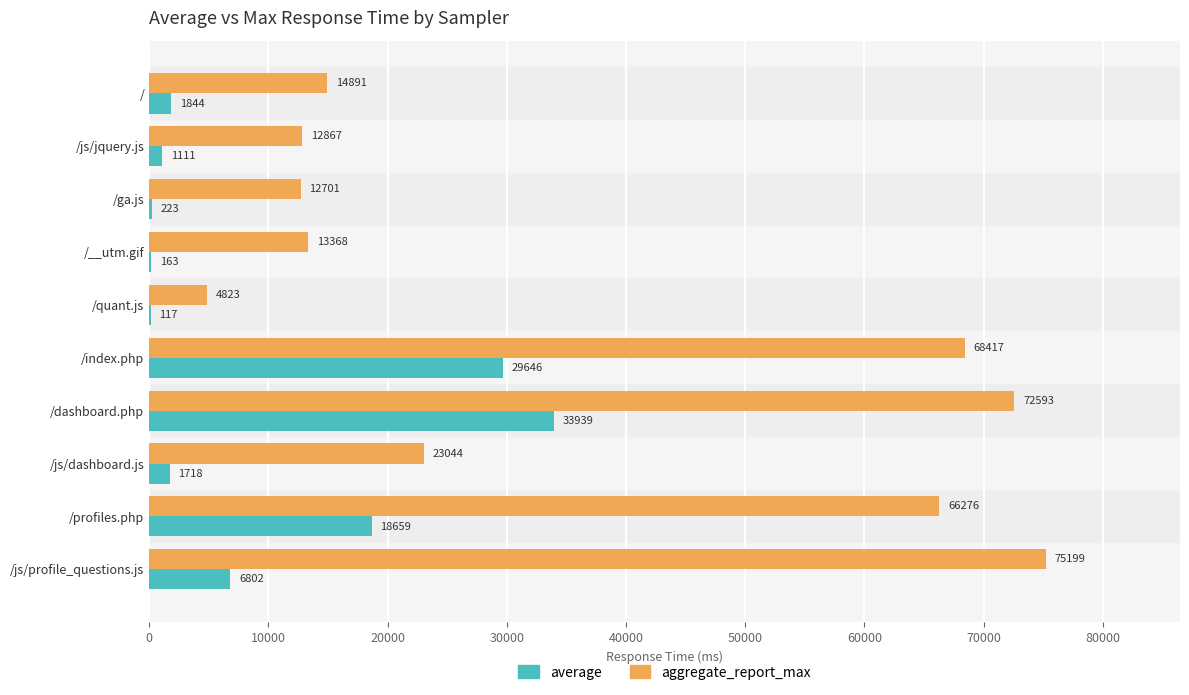

What value does the aggregate_report_max series have at /js/dashboard.js, to the nearest 10?

23040